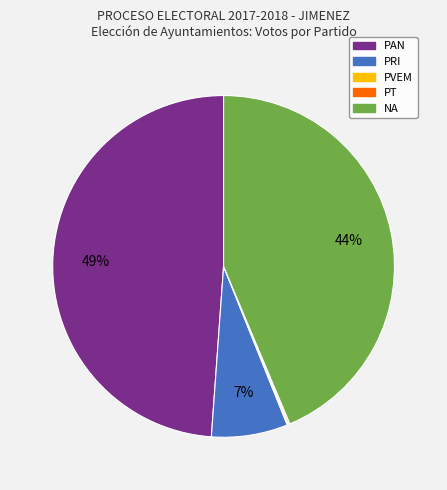

To the nearest percent, what is the difference between the largest and smallest slice percentages?

49%